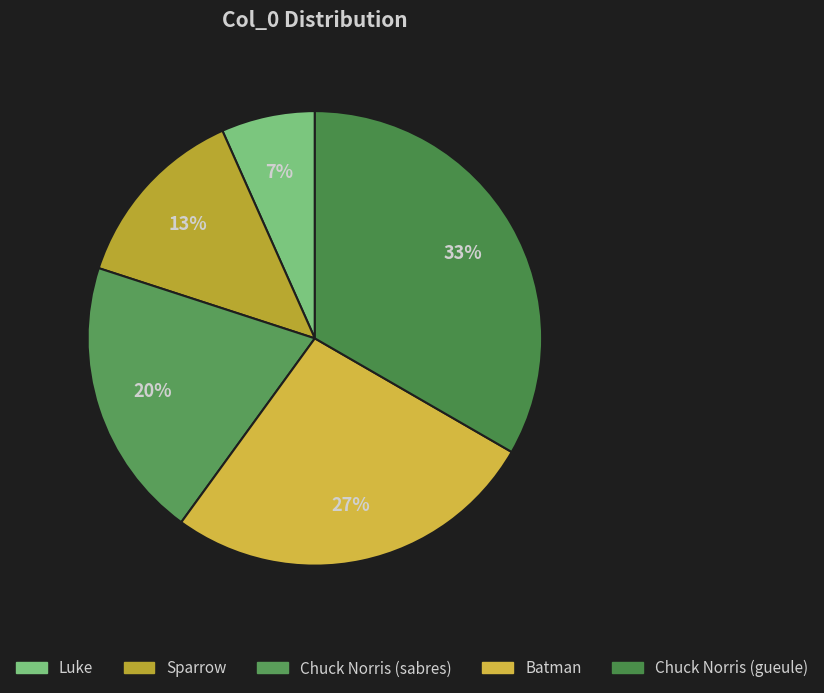

Rank the categories by value from highest to lowest.

Chuck Norris (gueule), Batman, Chuck Norris (sabres), Sparrow, Luke